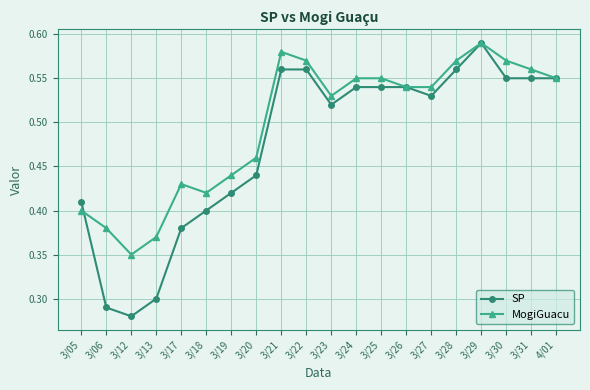

The SP series shows 0.6 at 3/17. True or false?

False